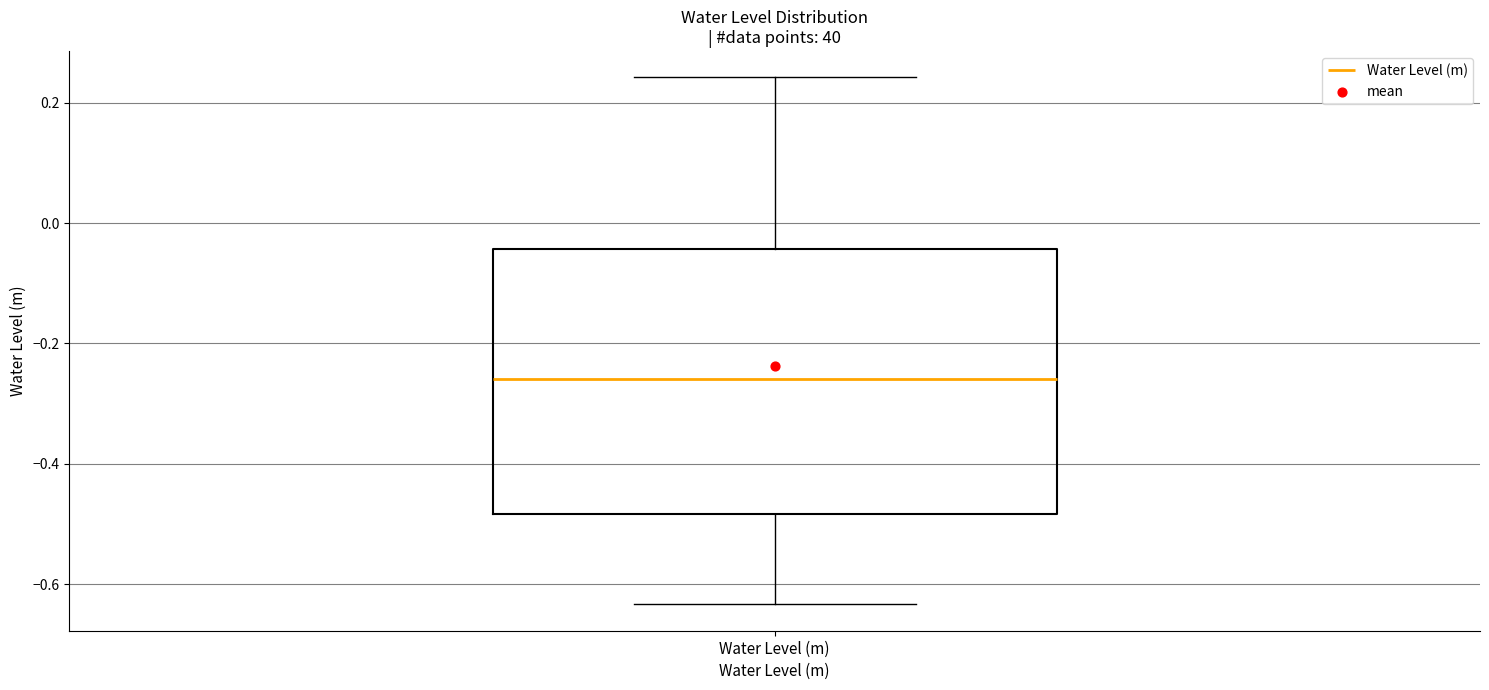

Transcribe this box plot: give where the median line is, the range the box spans, and where the two whiskers end, as read against the y-axis. The values are not printed on the chart, so give them approximately, as read against the axis.

median -0.26, box -0.48 to -0.04, whiskers -0.64 to 0.24